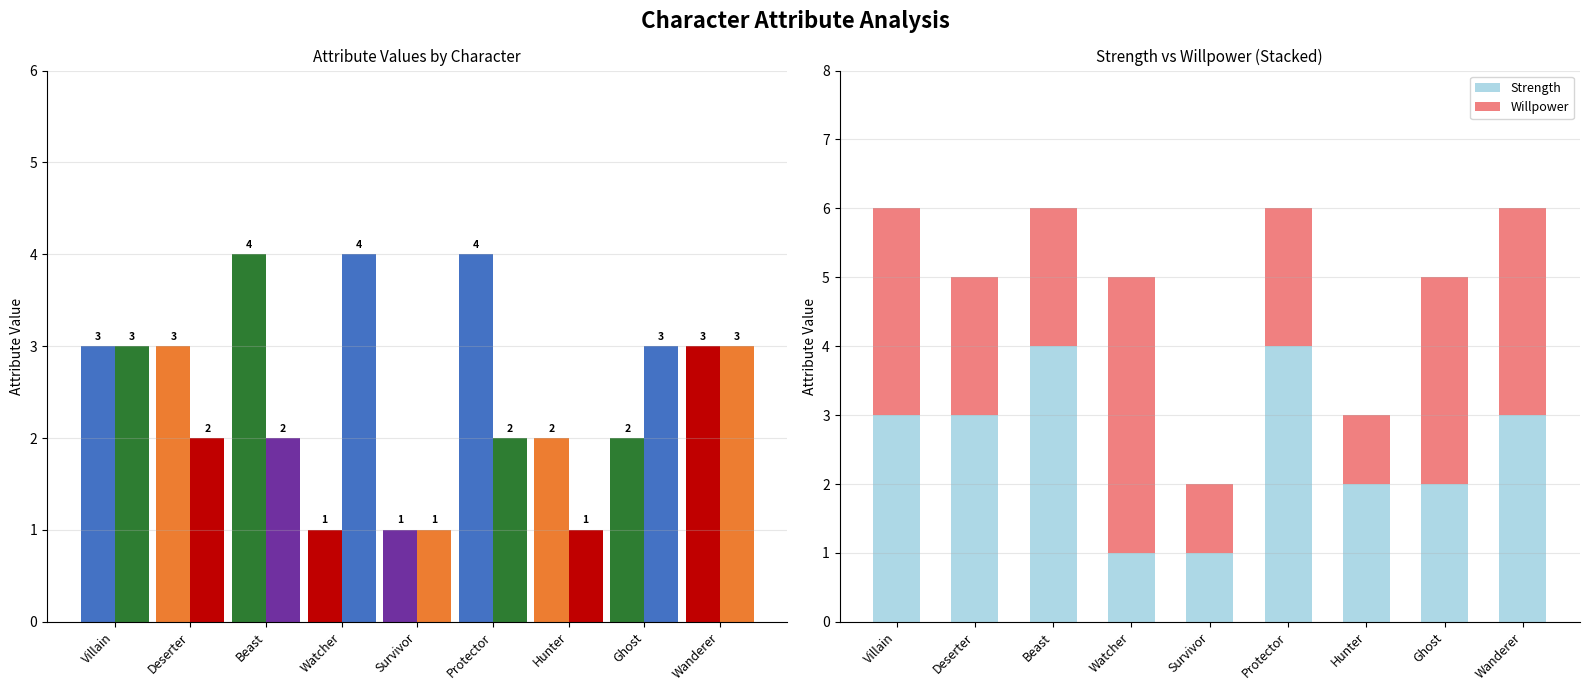

Rank the categories by Strength value from highest to lowest.

Beast, Protector, Villain, Deserter, Wanderer, Hunter, Ghost, Watcher, Survivor